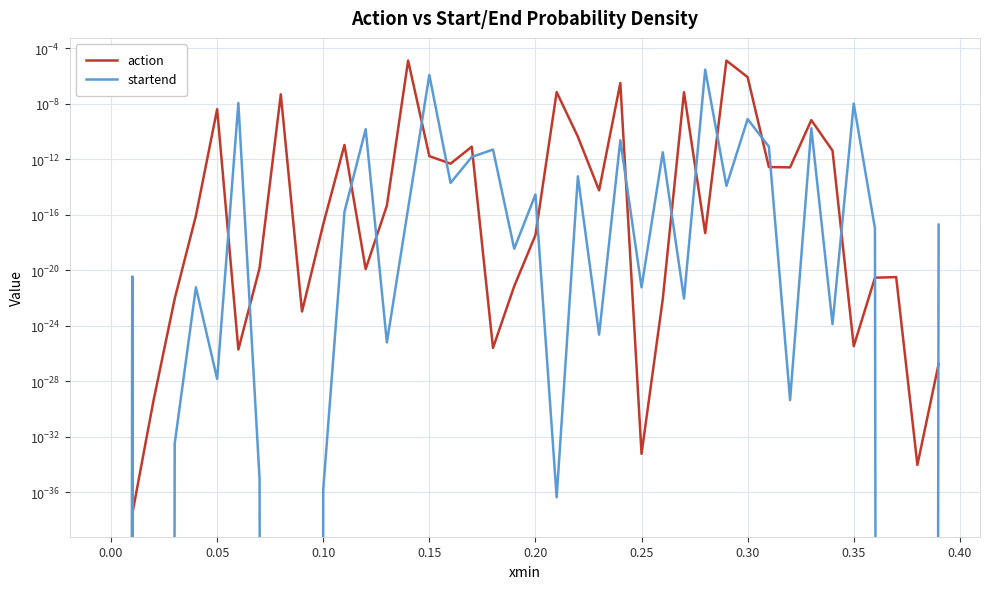

Does the chart display data point markers on the line(s)?

No